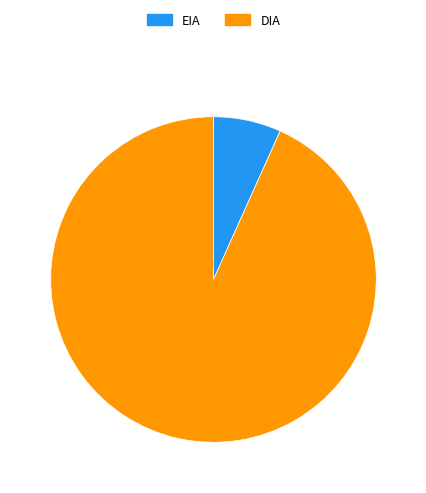

Rank the categories by value from lowest to highest.

EIA, DIA